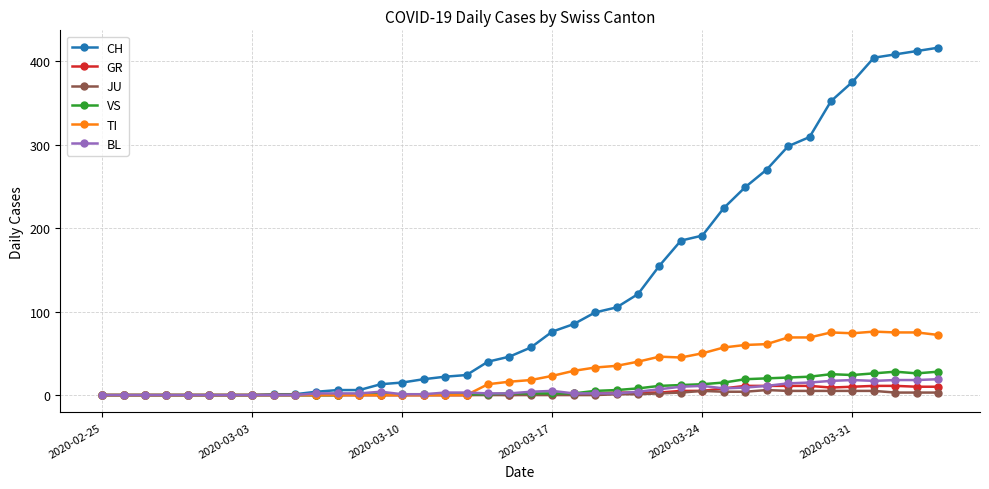

How many series are shown in this chart?

6